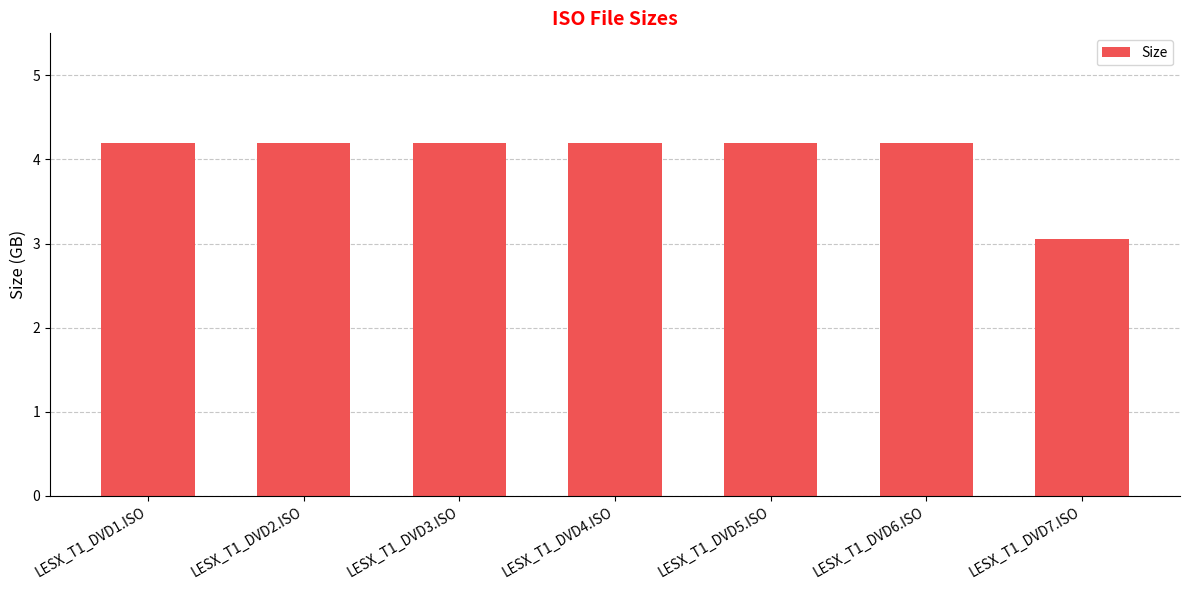

The chart shows a value of 7.0 at LESX_T1_DVD1.ISO. True or false?

False